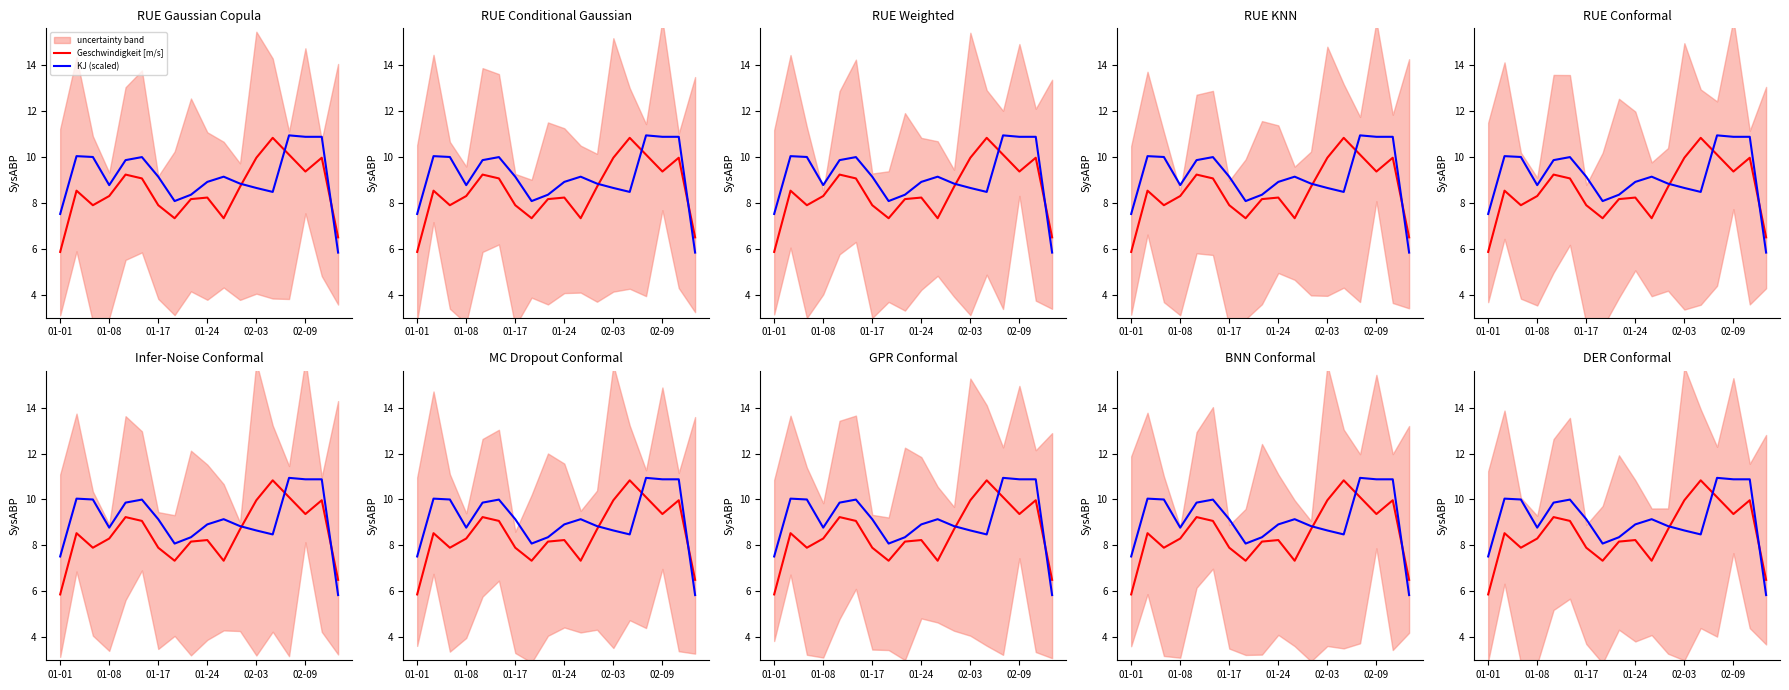

What is the sum of all KJ (scaled) values?

164.3